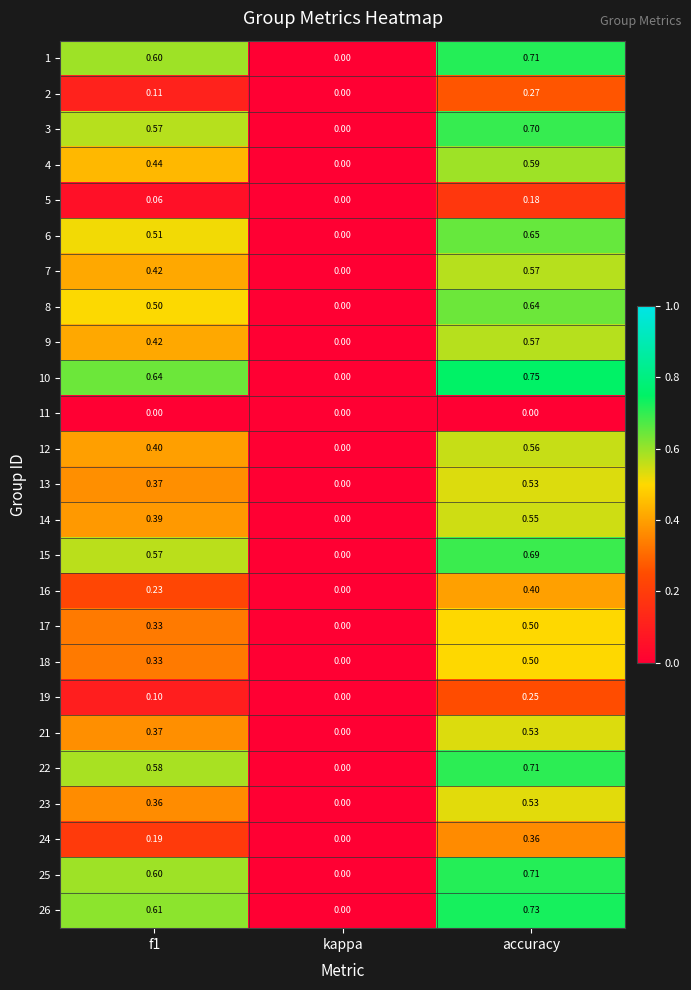

At which label is 4 closest to 0?

kappa